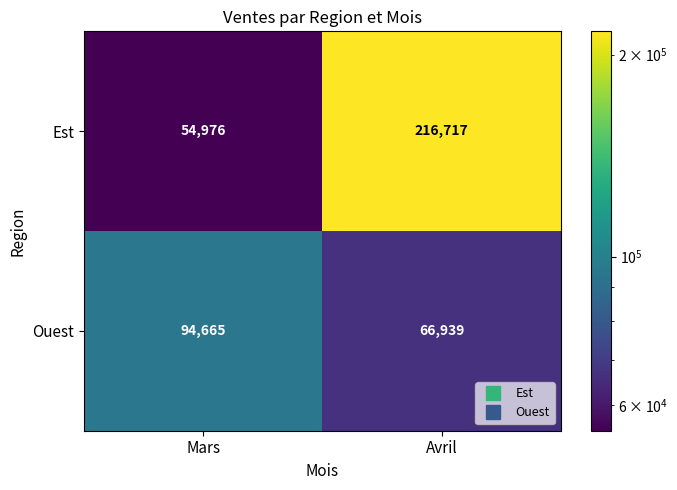

Reading left to right, list all the values displayed in this chart.

Est: 54976	216717
Ouest: 94665	66939